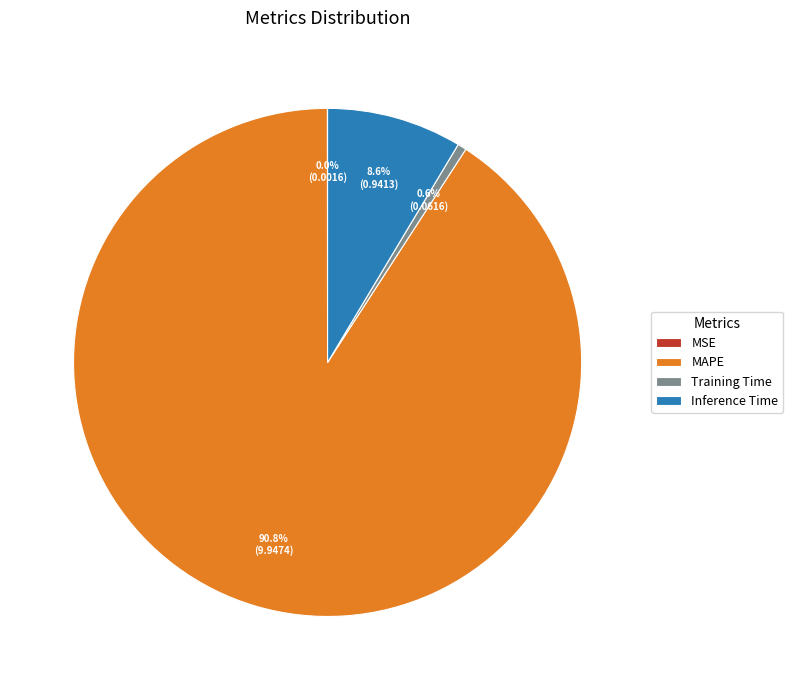

True or false: Inference Time accounts for 9% of the total.

True